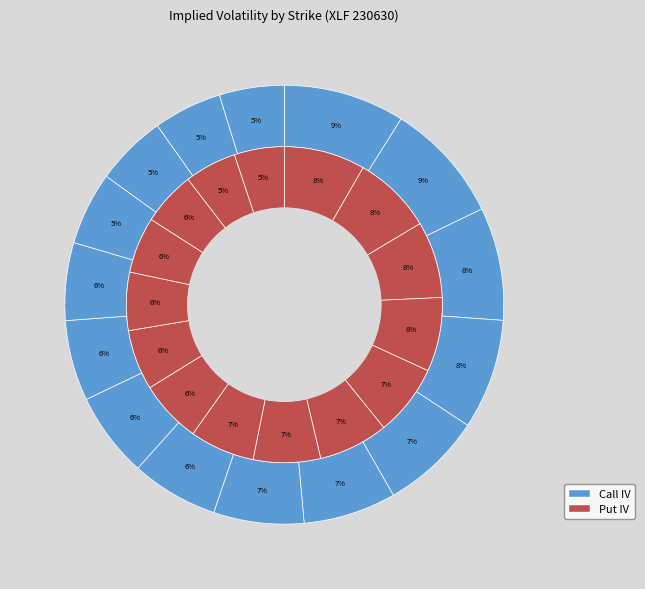

Does 18 account for over 50% of the chart?

No